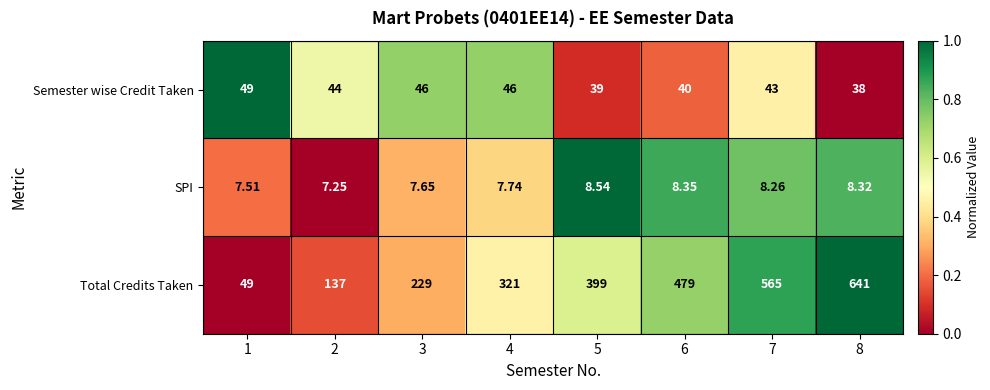

Which series has the widest spread of values?

Total Credits Taken